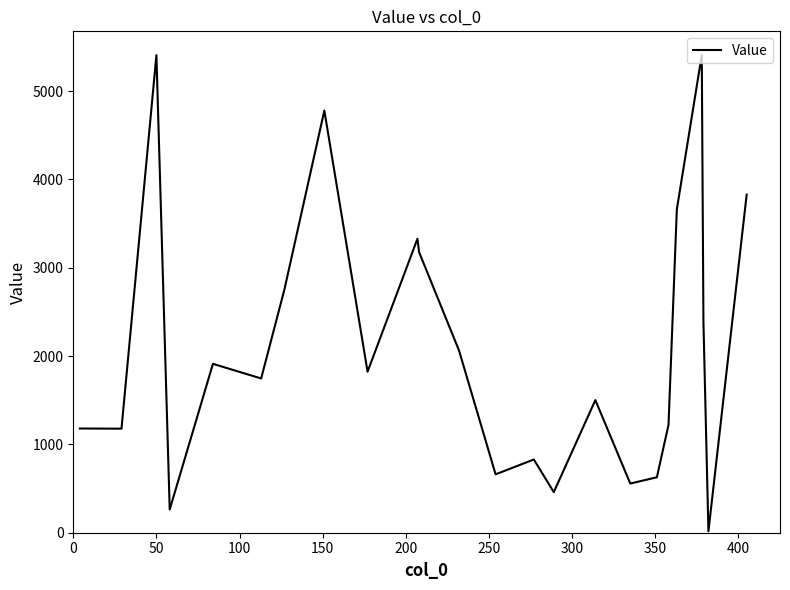

How many interior local peaks (higher than both neighbors) does the data have?

7